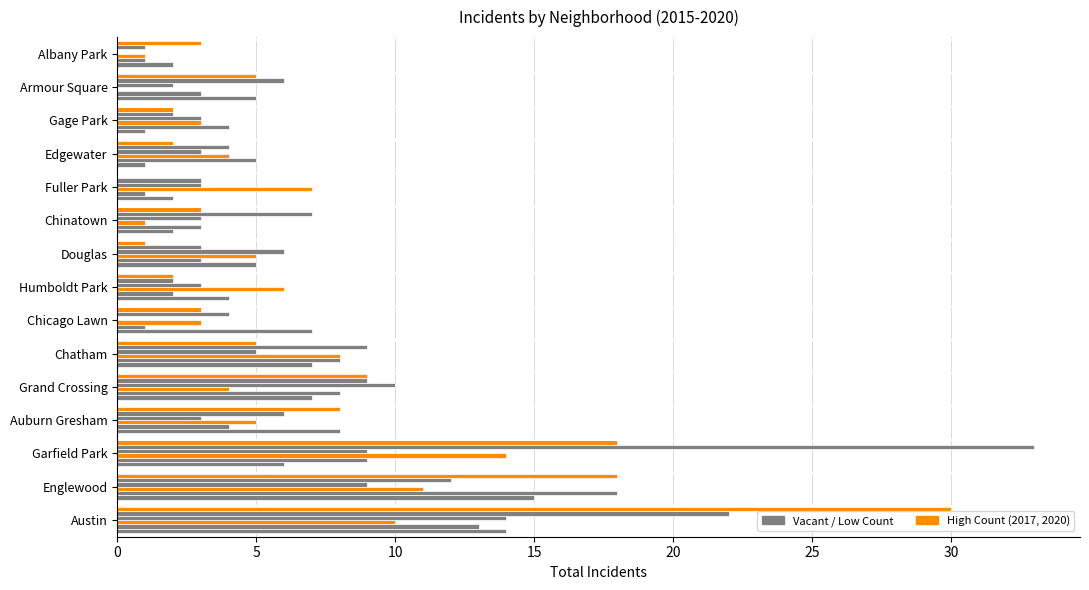

How many distinct data groups are displayed?

6